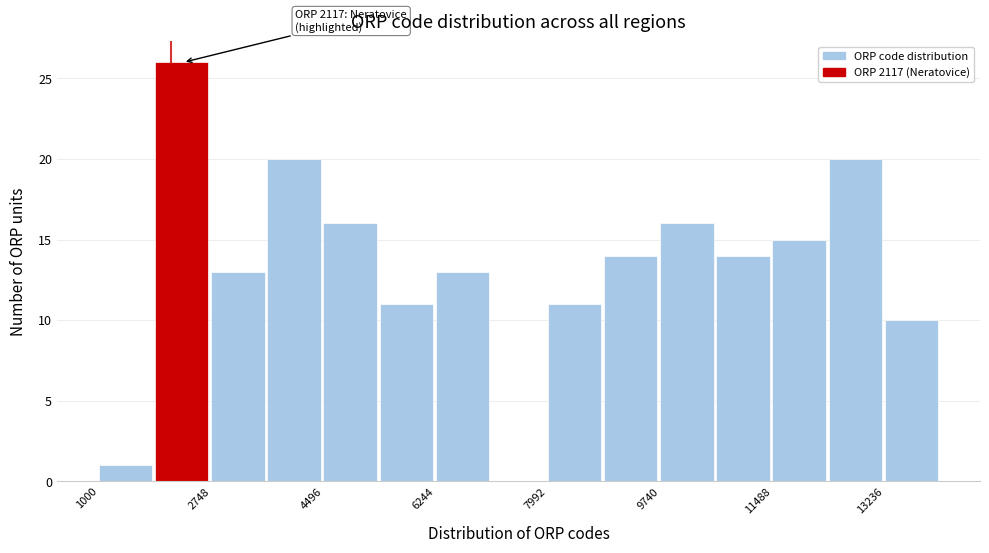

Over which range of the x-axis is the bar tallest?

1800 to 2800